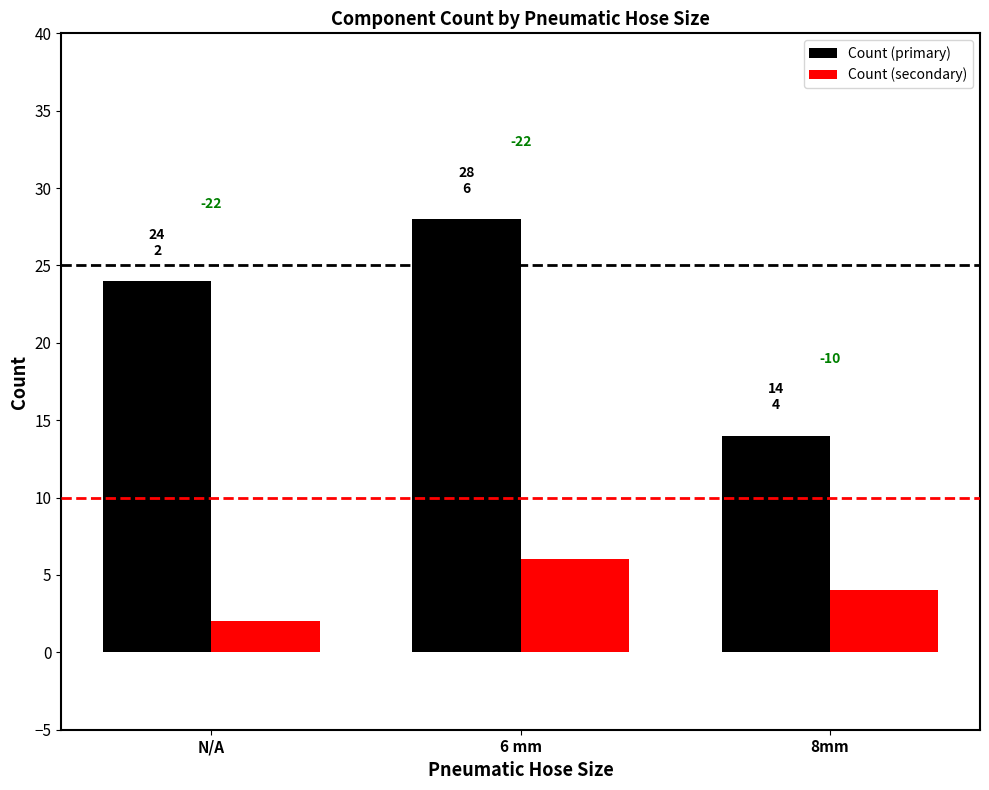

True or false: Count (secondary) has a value of 4 at 8mm.

True